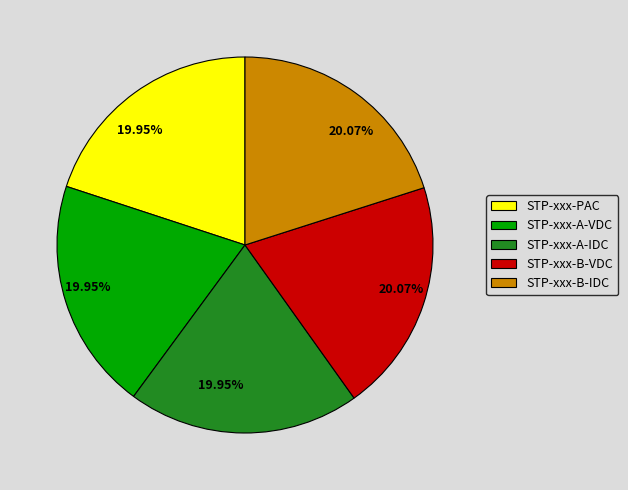

What is the ratio of the value at STP-xxx-A-VDC to the value at STP-xxx-A-IDC?

1.0